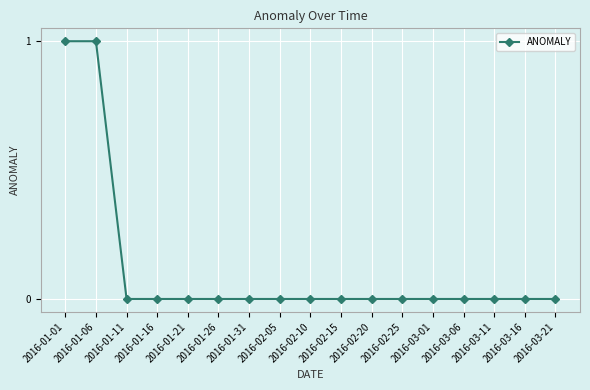

What position from the left is 2016-03-16?

16